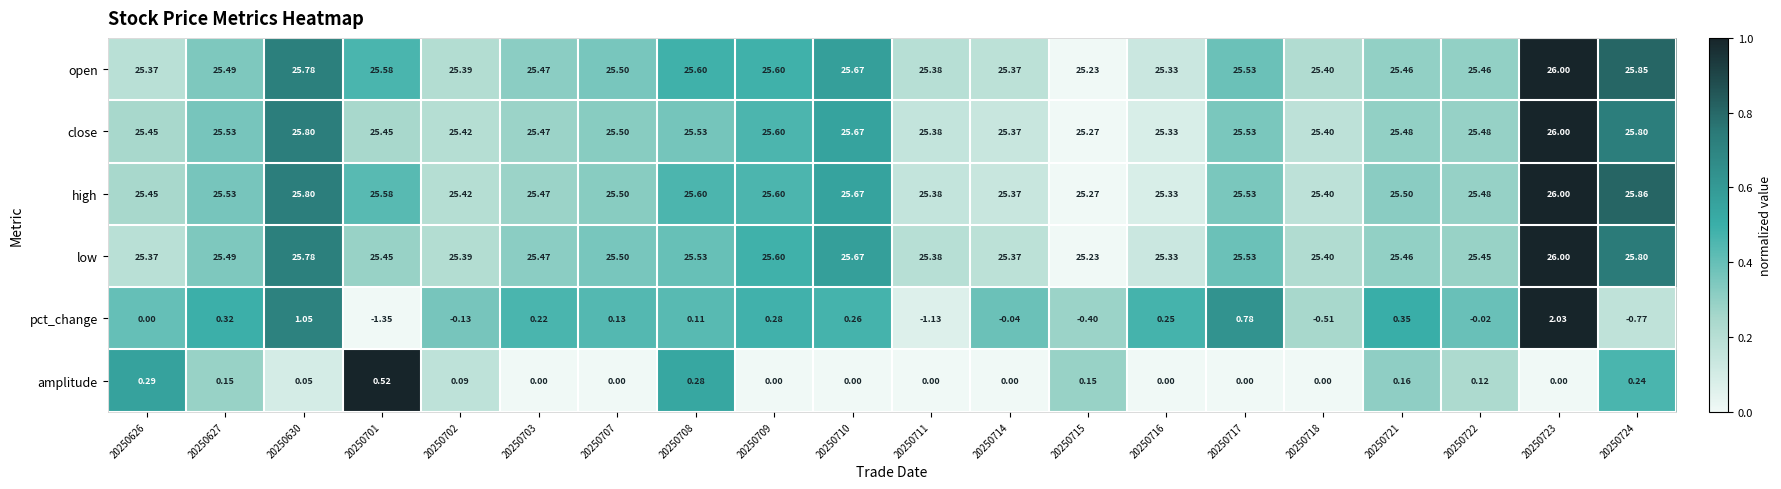

What is the total value across all series at 20250716?

101.6